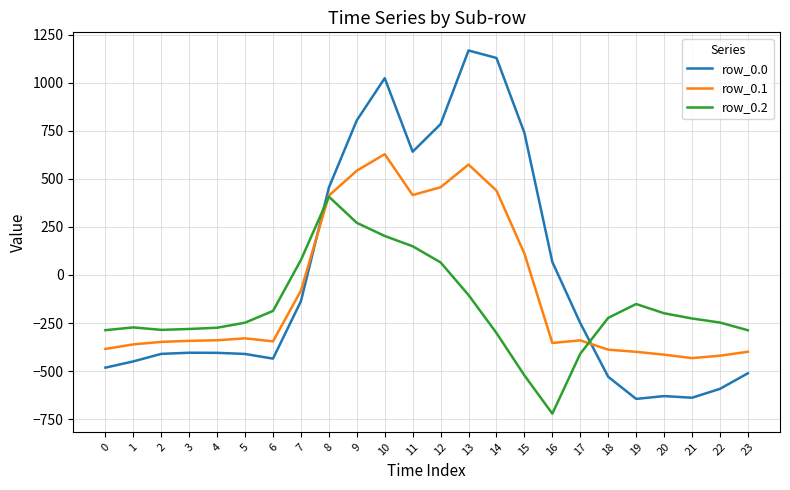

What are all the series names shown in the legend?

row_0.0, row_0.1, row_0.2